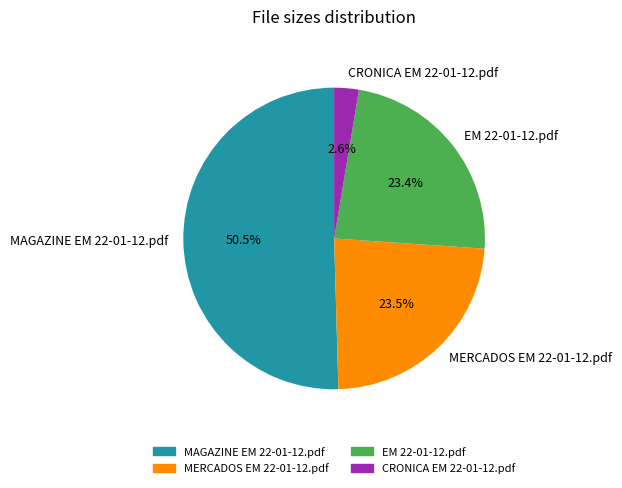

What is the ratio of the value at CRONICA EM 22-01-12.pdf to the value at MERCADOS EM 22-01-12.pdf?

0.1